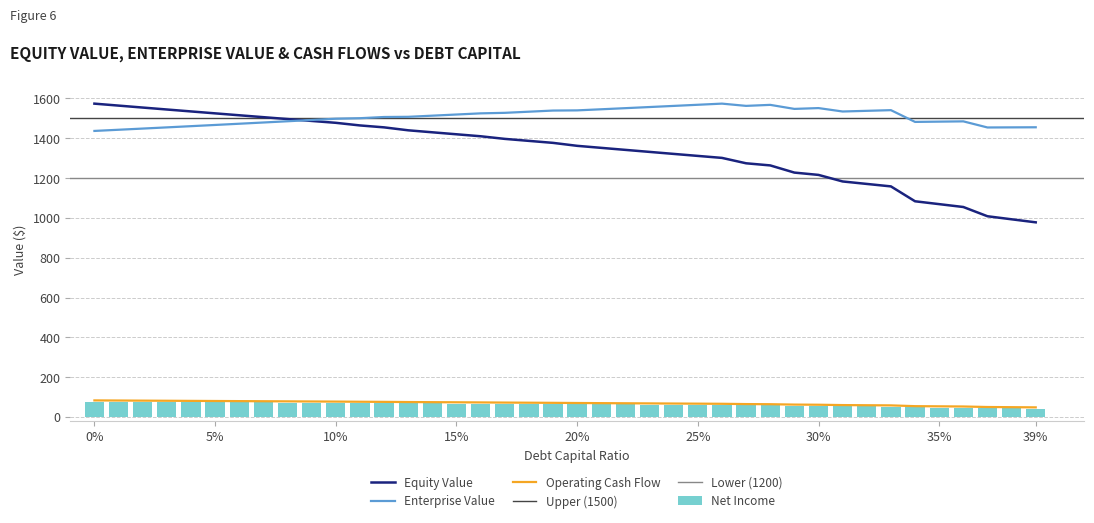

True or false: Enterprise Value and Operating Cash Flow intersect in this chart.

False